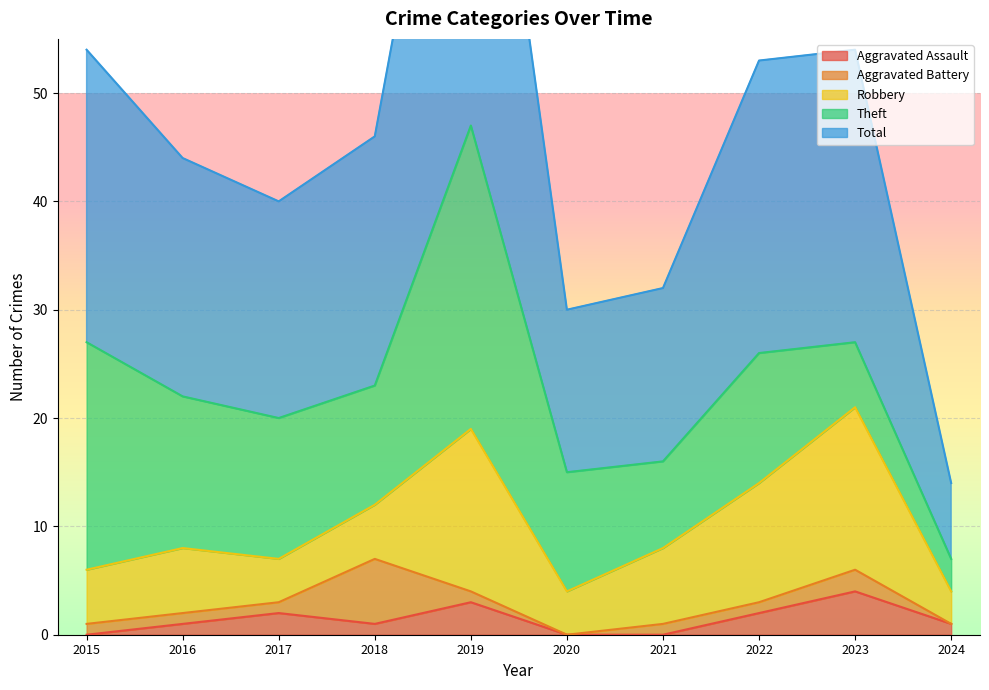

In Theft, how many points are lower than both neighbors (excluding endpoints)?

2